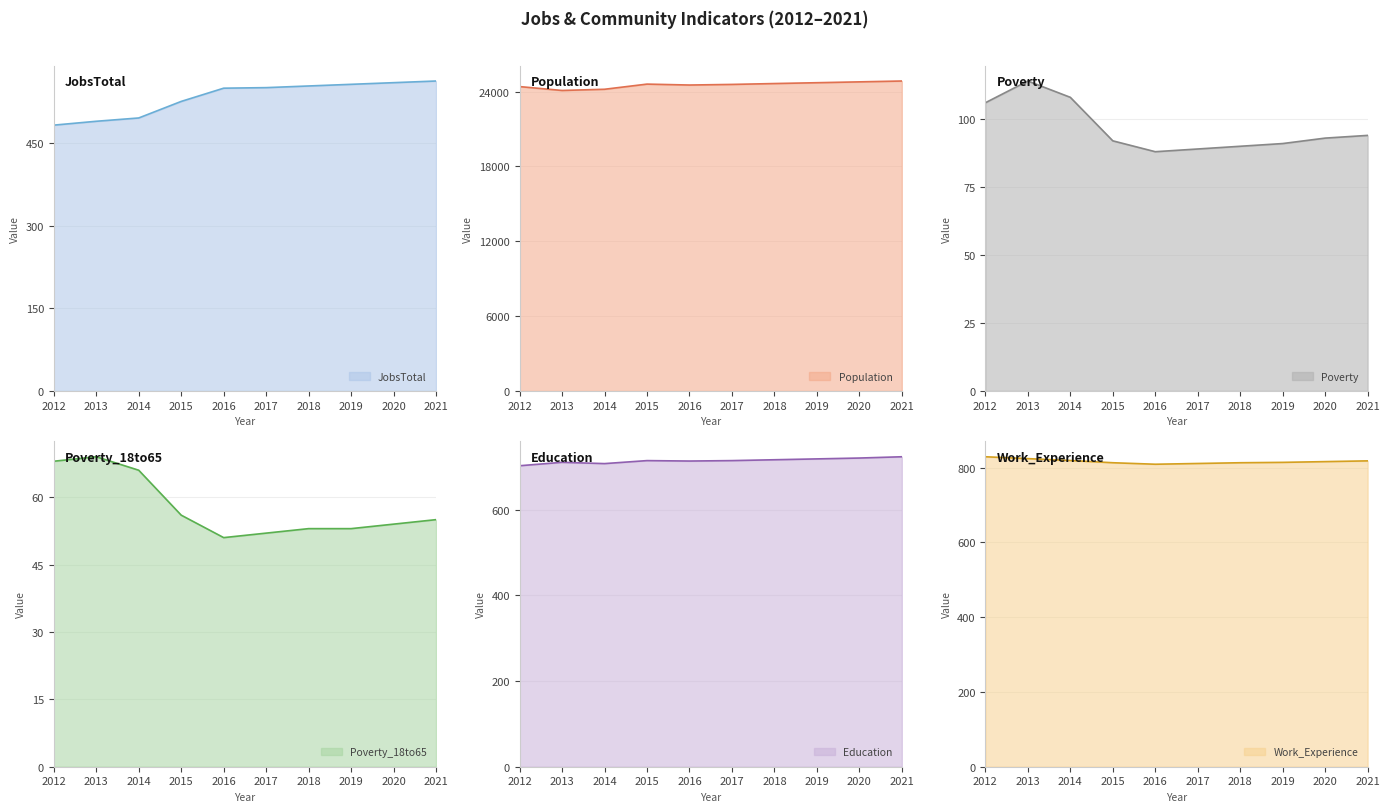

Where is the first local minimum for Population?

2013